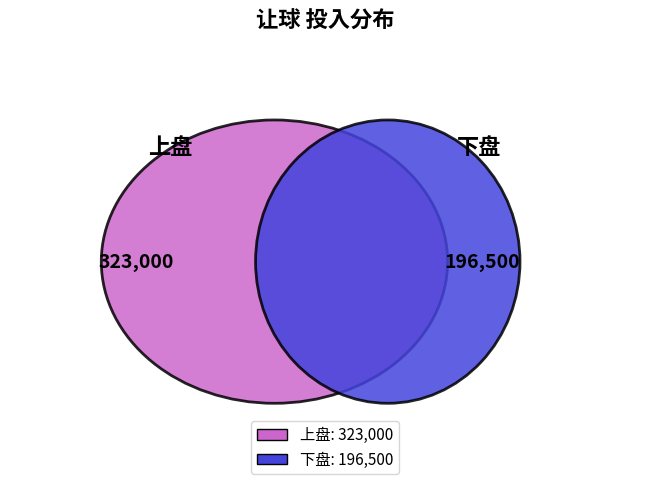

What is the smallest slice in the pie chart?

下盘